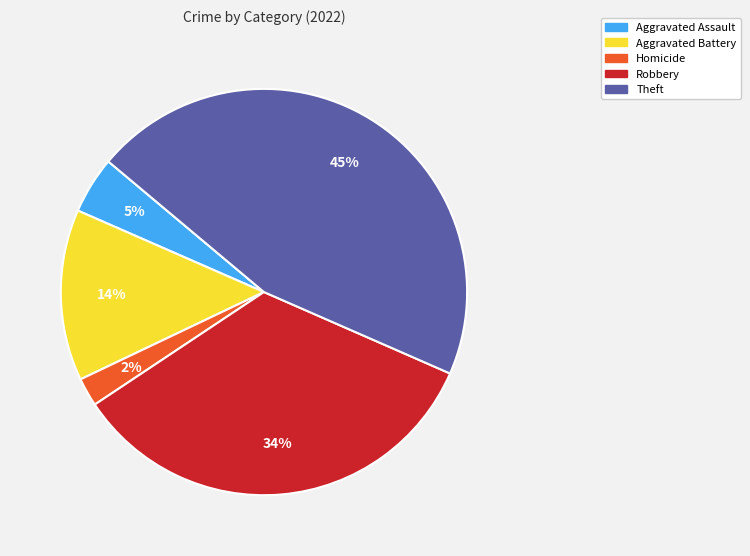

Between Theft and Robbery, which is larger?

Theft